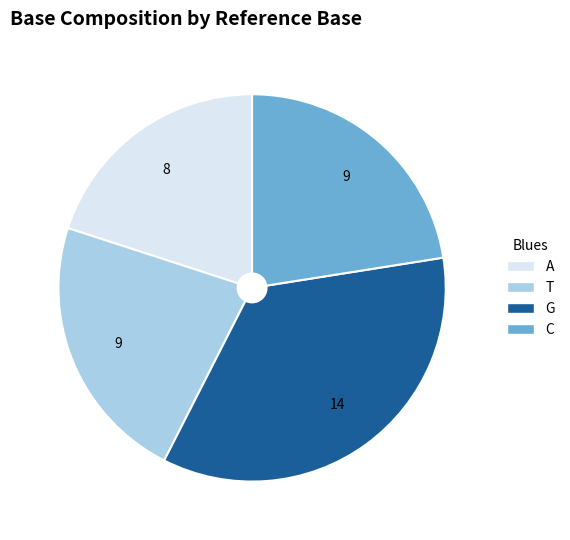

Does G account for over 50% of the chart?

No